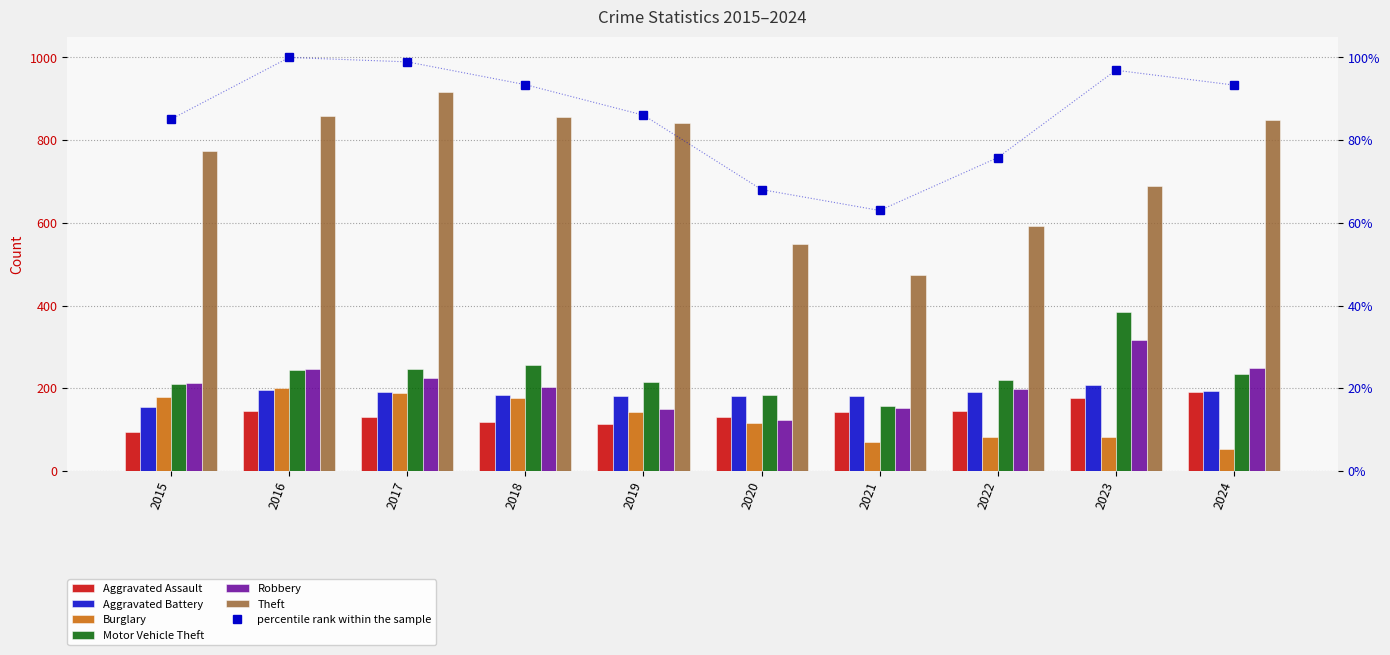

Reading left to right, transcribe all the data shown in this chart.

Aggravated Assault: 95	146	131	119	113	131	142	146	177	191
Aggravated Battery: 154	196	191	183	182	180	182	190	209	194
Burglary: 178	201	189	176	143	115	71	82	82	52
Motor Vehicle Theft: 211	245	247	256	216	184	156	219	384	234
Robbery: 212	247	224	204	150	124	153	198	316	248
Theft: 774	858	916	856	841	550	474	592	689	849